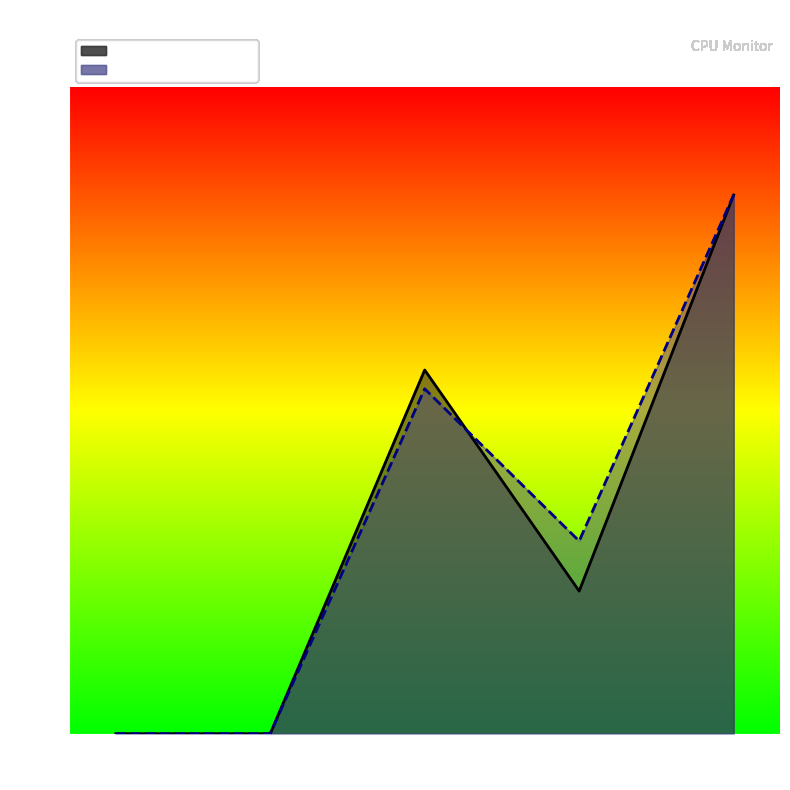

What is the value of the CPU Utilization point at the 5th from the left?

11.7